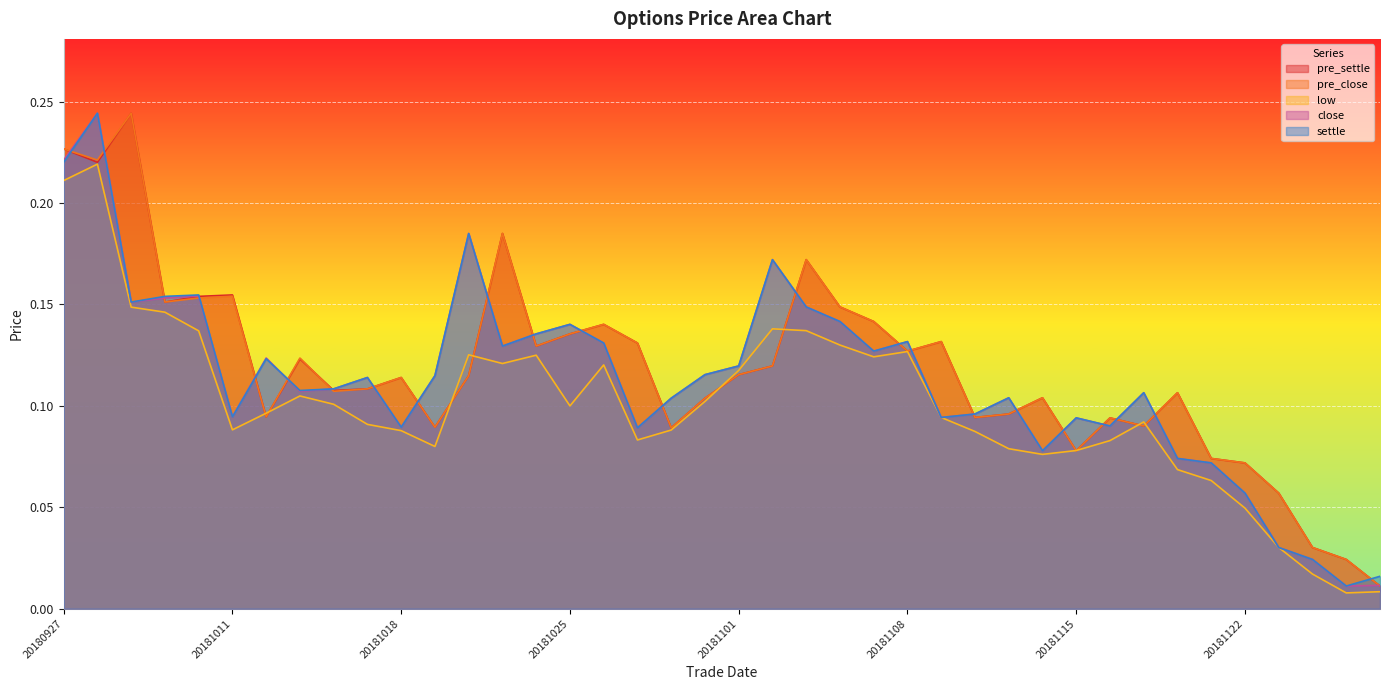

What is the difference between the maximum and minimum values in the settle series?

0.2